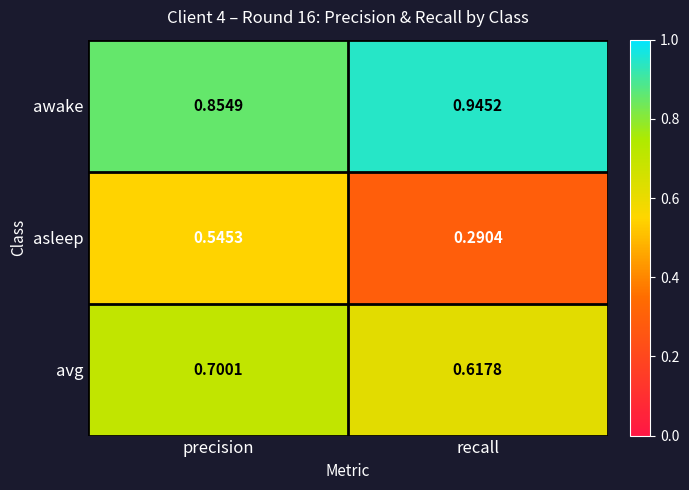

List the series in order of their overall mean, lowest first.

asleep, avg, awake